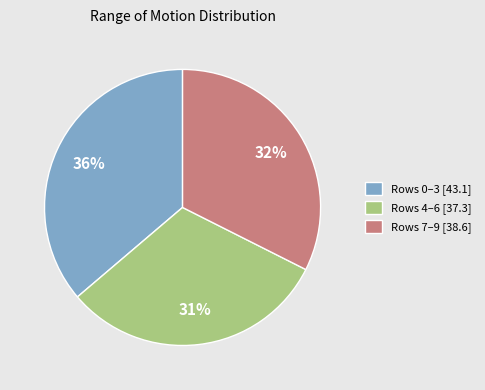

How many slices are in this pie chart?

3